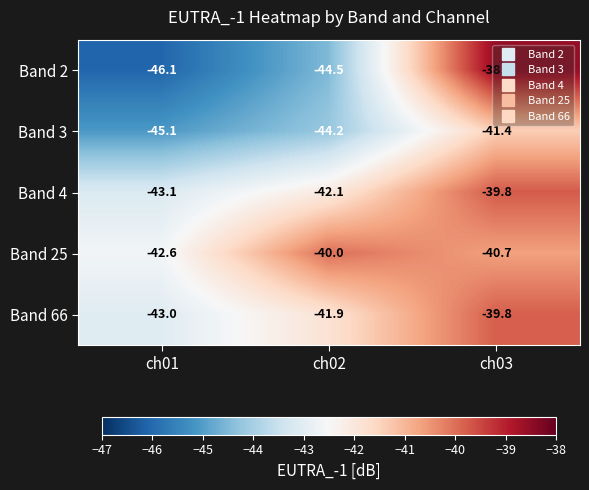

What is the difference between the highest and lowest values at ch03?

2.9